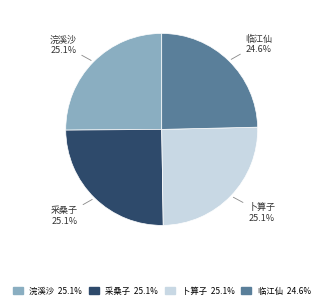

Is there a majority slice in this chart?

No